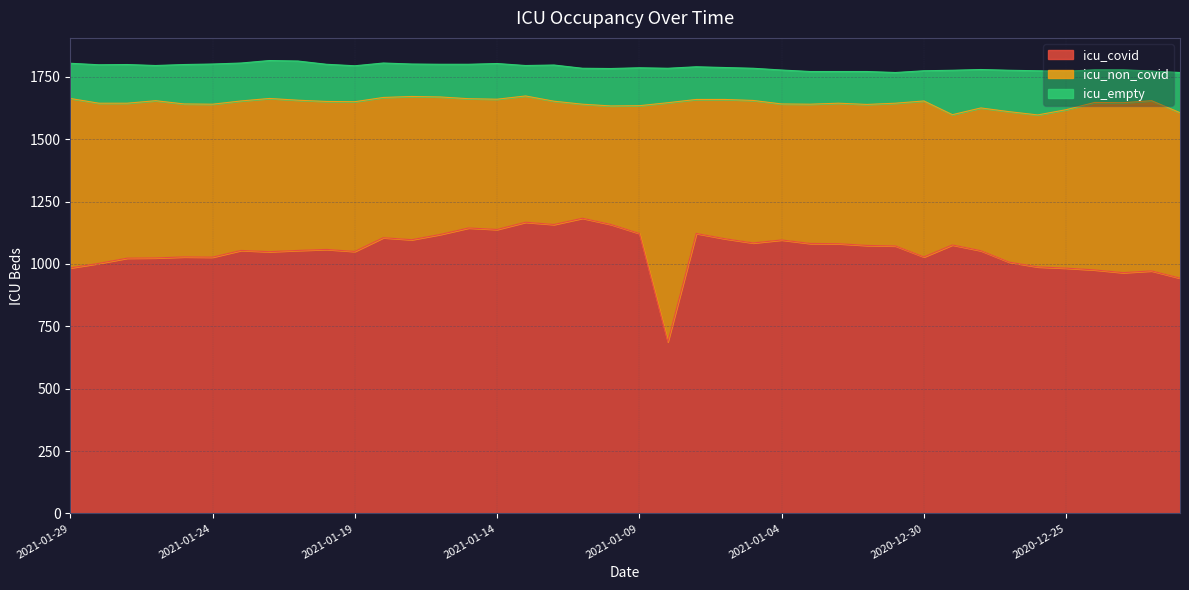

What is the value of the icu_empty point at the 12th from the left?

138